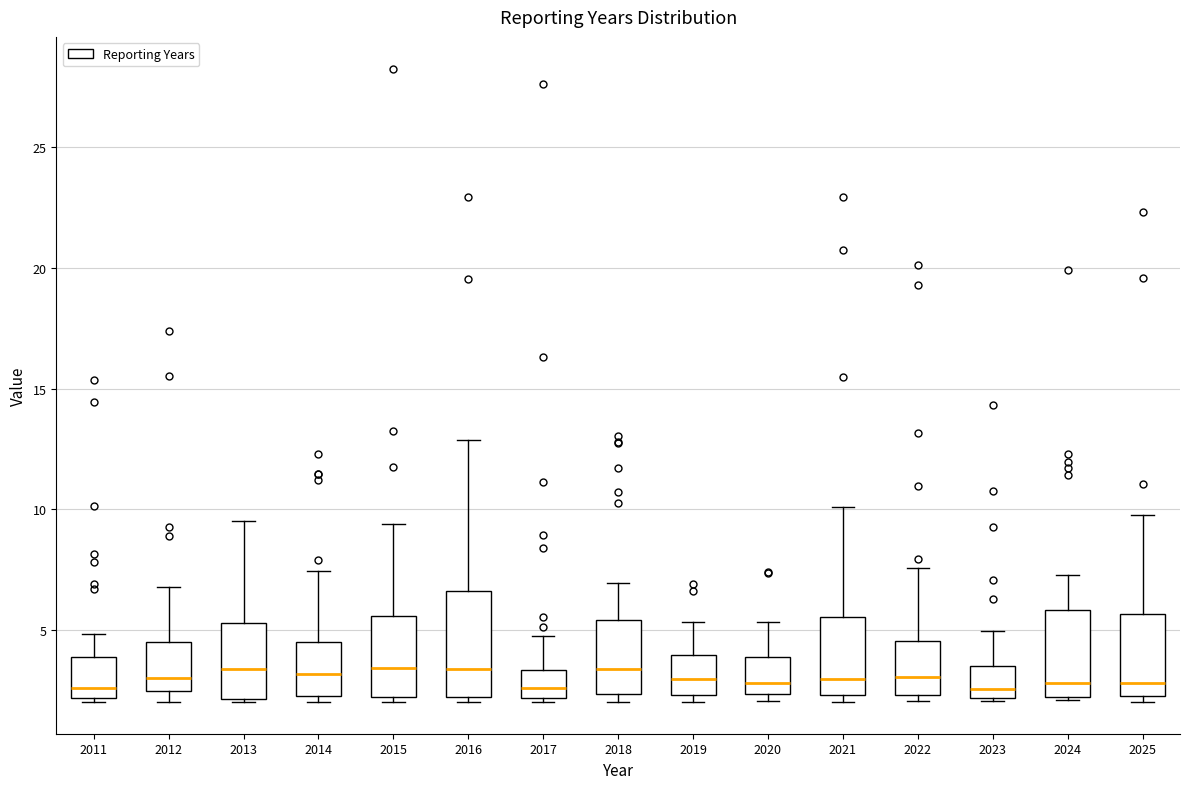

Reading left to right, read every box against the y-axis: the position of its median line, the range the box covers, and the ends of its whiskers. The values are not printed on the chart, so give them approximately, as read against the axis.

2011: median 2.5, box 2.0 to 4.0, whiskers 2.0 to 5.0
2012: median 3.0, box 2.5 to 4.5, whiskers 2.0 to 7.0
2013: median 3.5, box 2.0 to 5.5, whiskers 2.0 to 9.5
2014: median 3.0, box 2.5 to 4.5, whiskers 2.0 to 7.5
2015: median 3.5, box 2.0 to 5.5, whiskers 2.0 (just below the box's lower edge) to 9.5
2016: median 3.5, box 2.0 to 6.5, whiskers 2.0 (just below the box's lower edge) to 13.0
2017: median 2.5, box 2.0 to 3.5, whiskers 2.0 (just below the box's lower edge) to 4.5
2018: median 3.5, box 2.5 to 5.5, whiskers 2.0 to 7.0
2019: median 3.0, box 2.5 to 4.0, whiskers 2.0 to 5.5
2020: median 3.0, box 2.5 to 4.0, whiskers 2.0 to 5.5
2021: median 3.0, box 2.5 to 5.5, whiskers 2.0 to 10.0
2022: median 3.0, box 2.5 to 4.5, whiskers 2.0 to 7.5
2023: median 2.5, box 2.0 to 3.5, whiskers 2.0 to 5.0
2024: median 3.0, box 2.0 to 6.0, whiskers 2.0 to 7.5
2025: median 3.0, box 2.5 to 5.5, whiskers 2.0 to 10.0